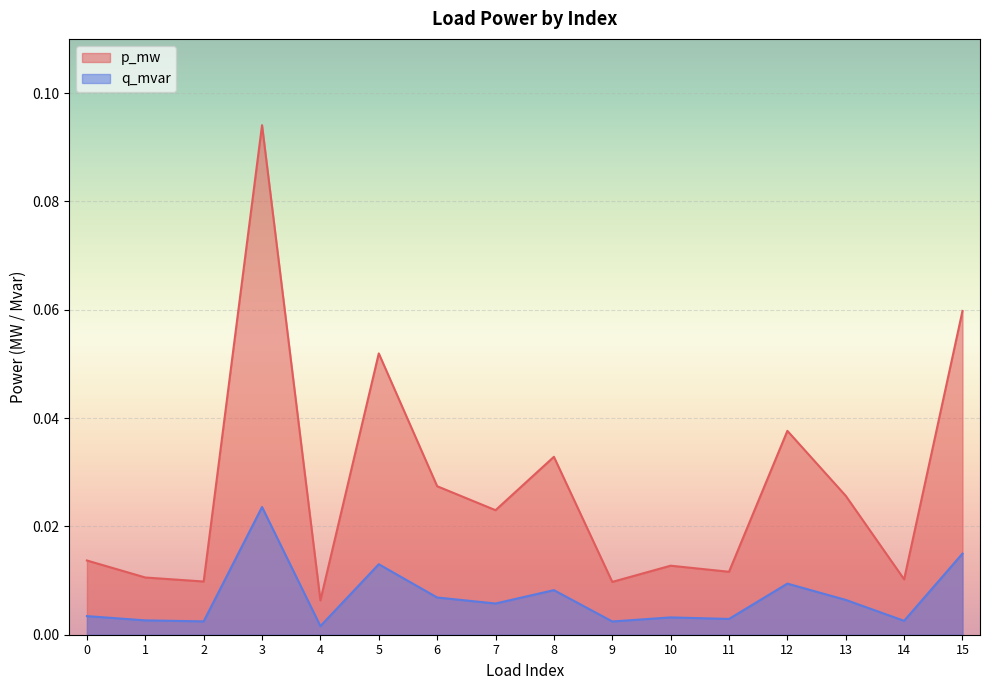

Between 10 and 1, which is larger?

10